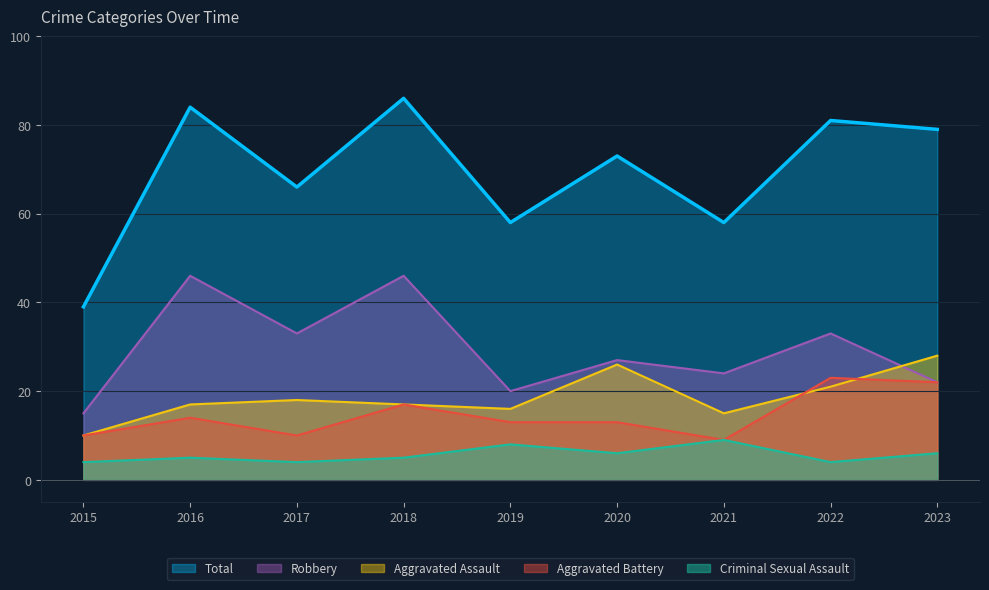

How many interior local peaks does the Aggravated Assault series have?

2